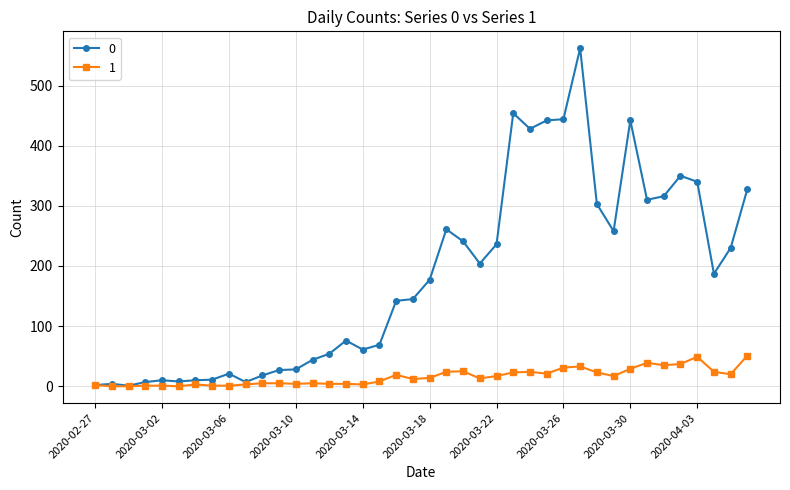

True or false: 0 has more than 2 interior local peaks.

True